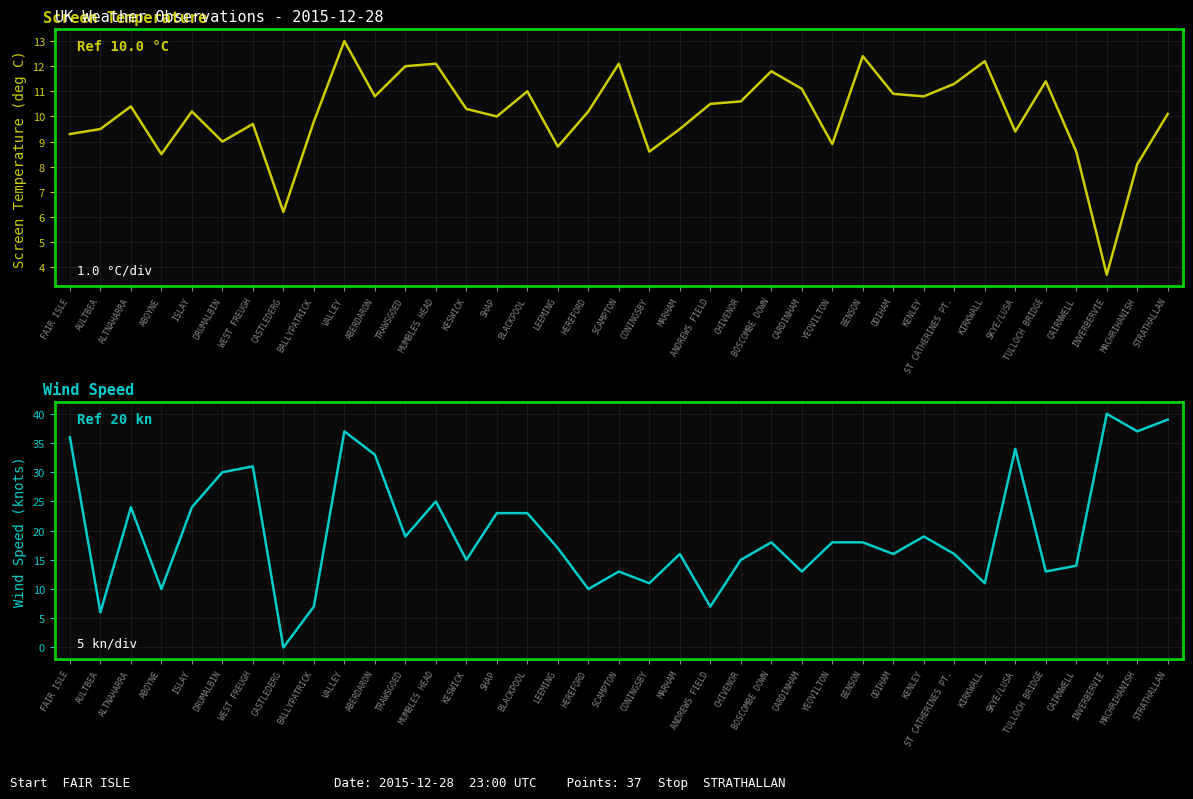

At which label is Wind Speed closest to 20?

TRAWSGOED